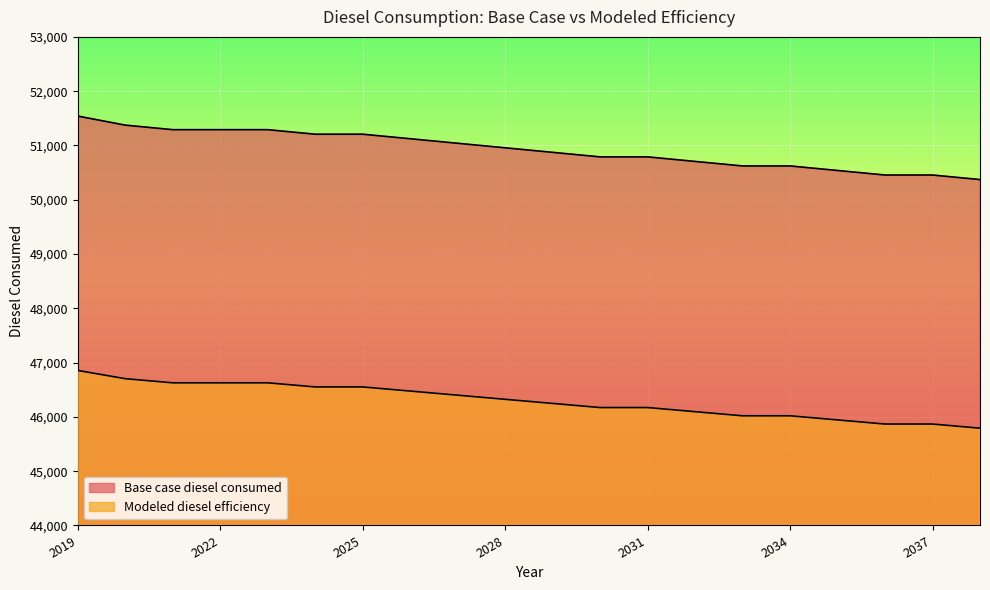

At which category is the sum across all series the highest?

2019